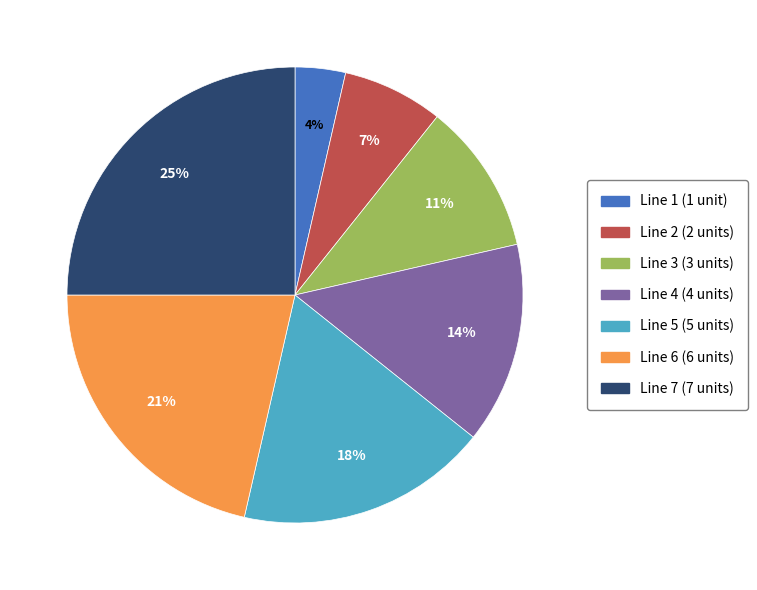

Between Line 5 (5 units) and Line 3 (3 units), which is larger?

Line 5 (5 units)